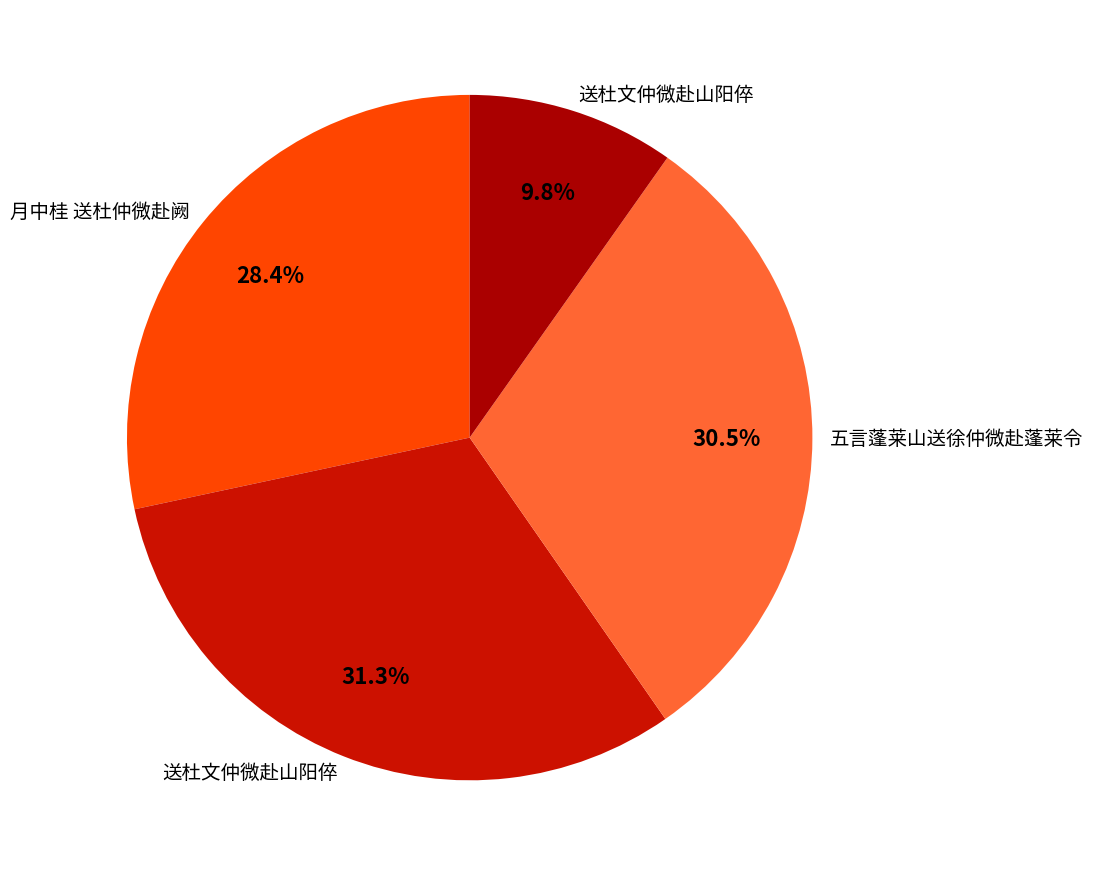

How many segments does this pie chart have?

4